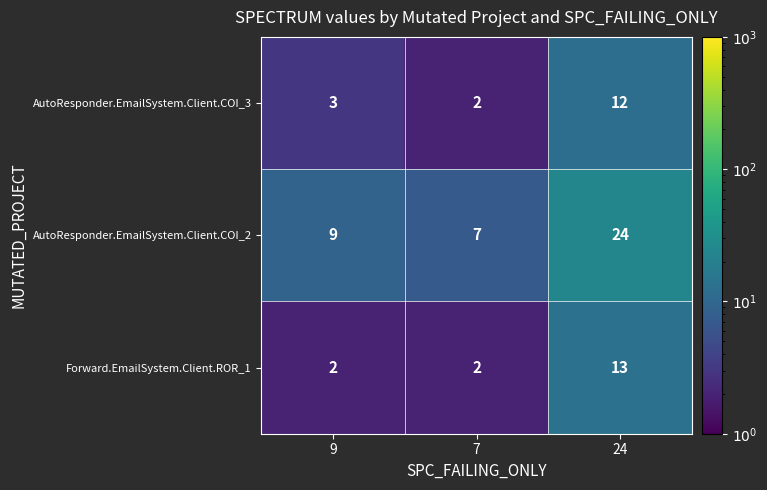

Count the number of categories in the chart.

3